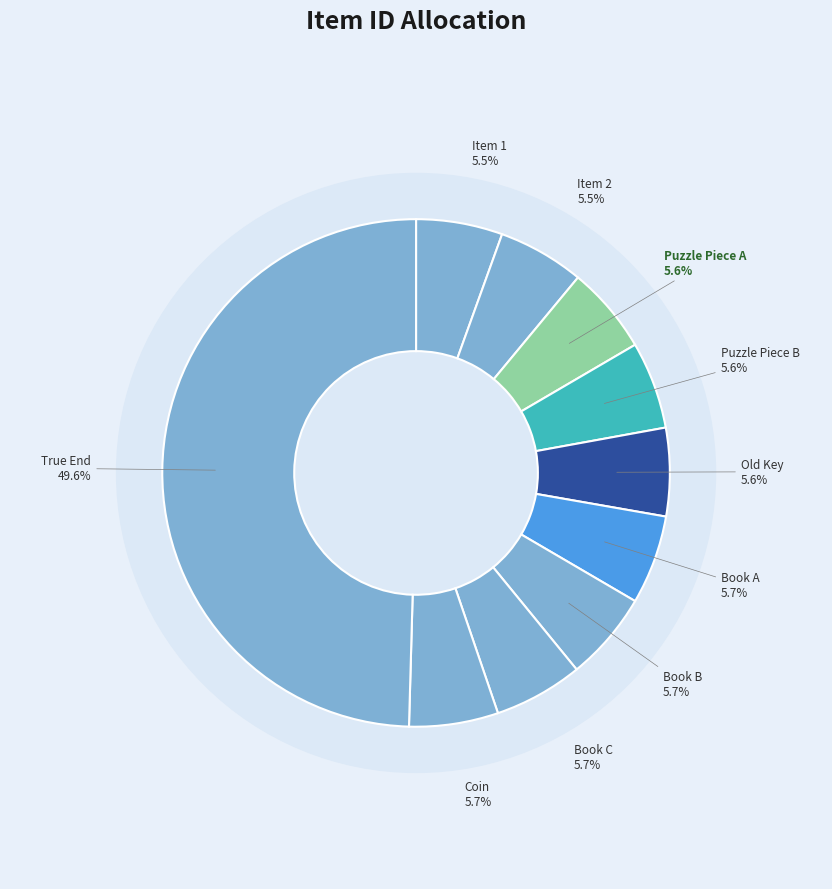

How many segments does this pie chart have?

10